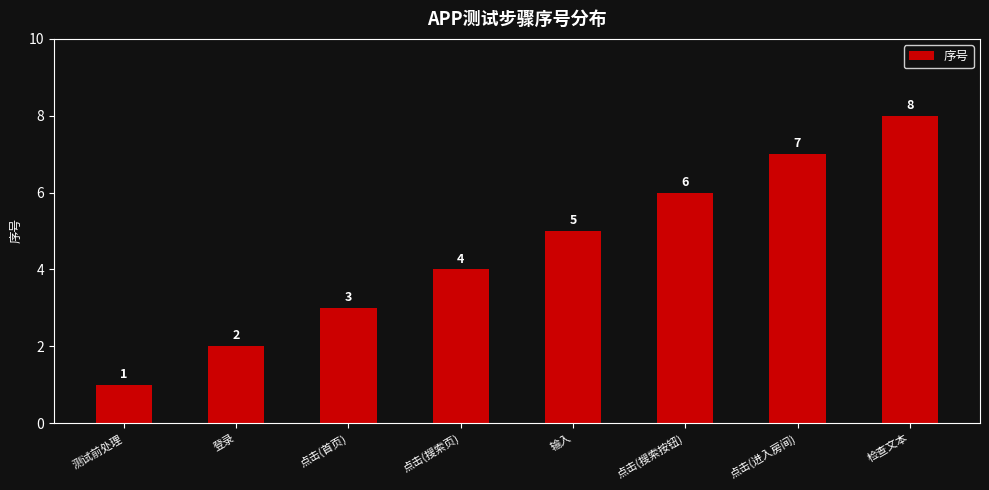

What is the approximate value at 点击(进入房间)?

7